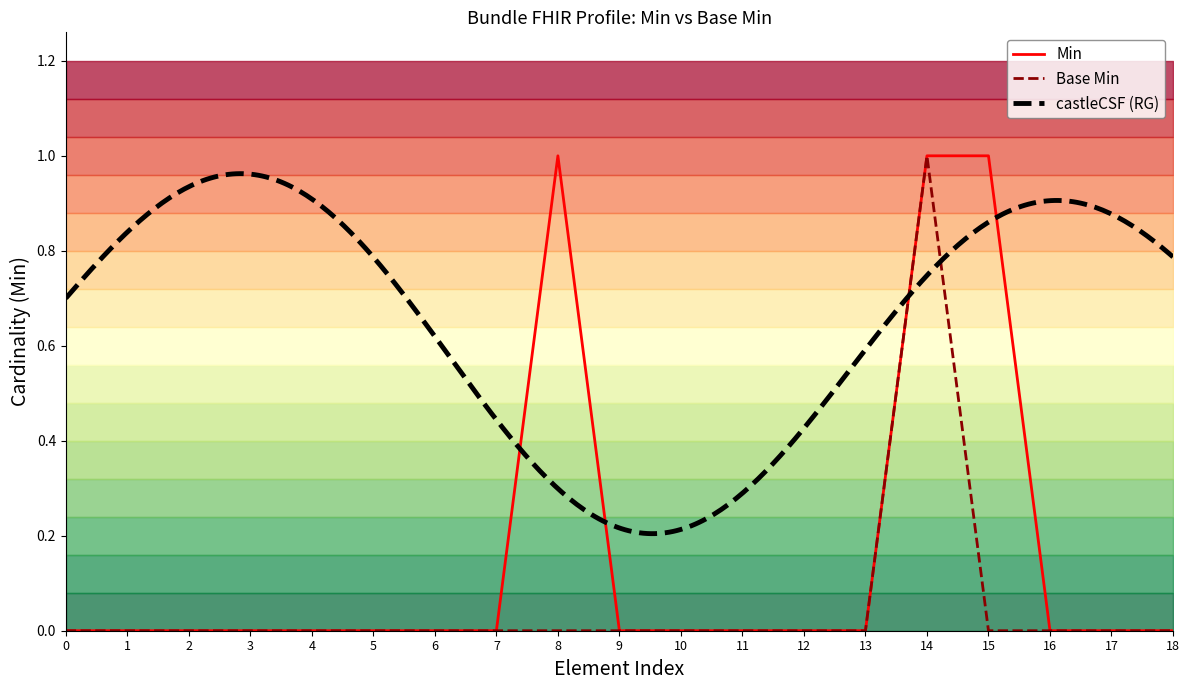

Reading right to left, extract all data points from this chart.

Min: 0	0	0	1	1	0	0	0	0	0	1	0	0	0	0	0	0	0	0
Base Min: 0	0	0	0	1	0	0	0	0	0	0	0	0	0	0	0	0	0	0